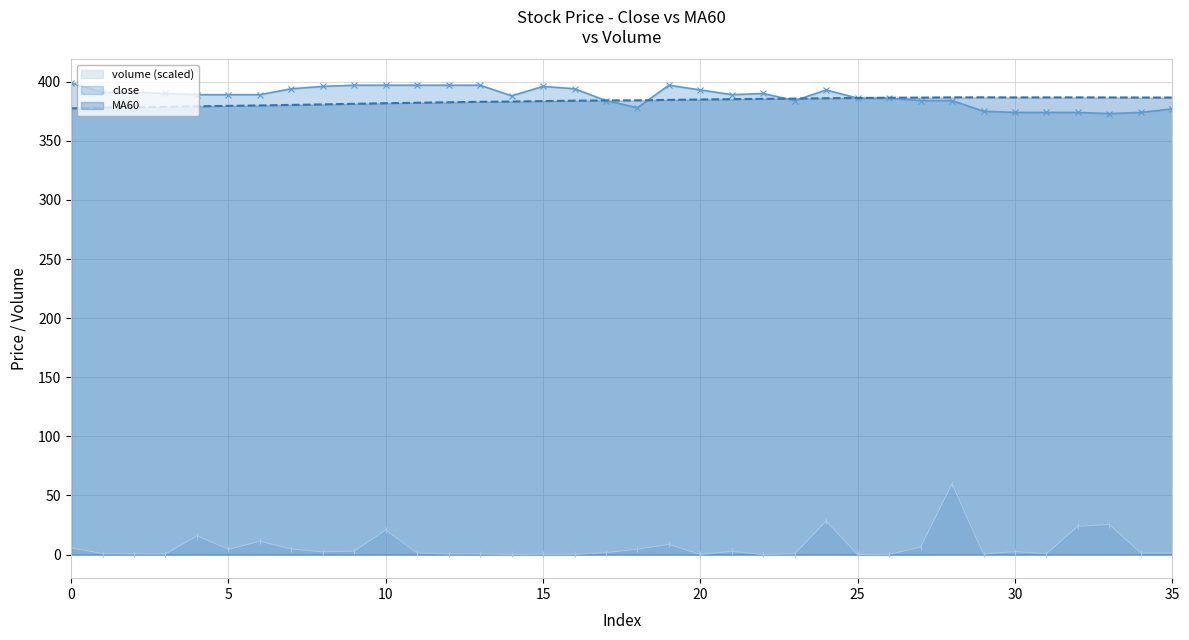

What is the average value of the close series?

387.8